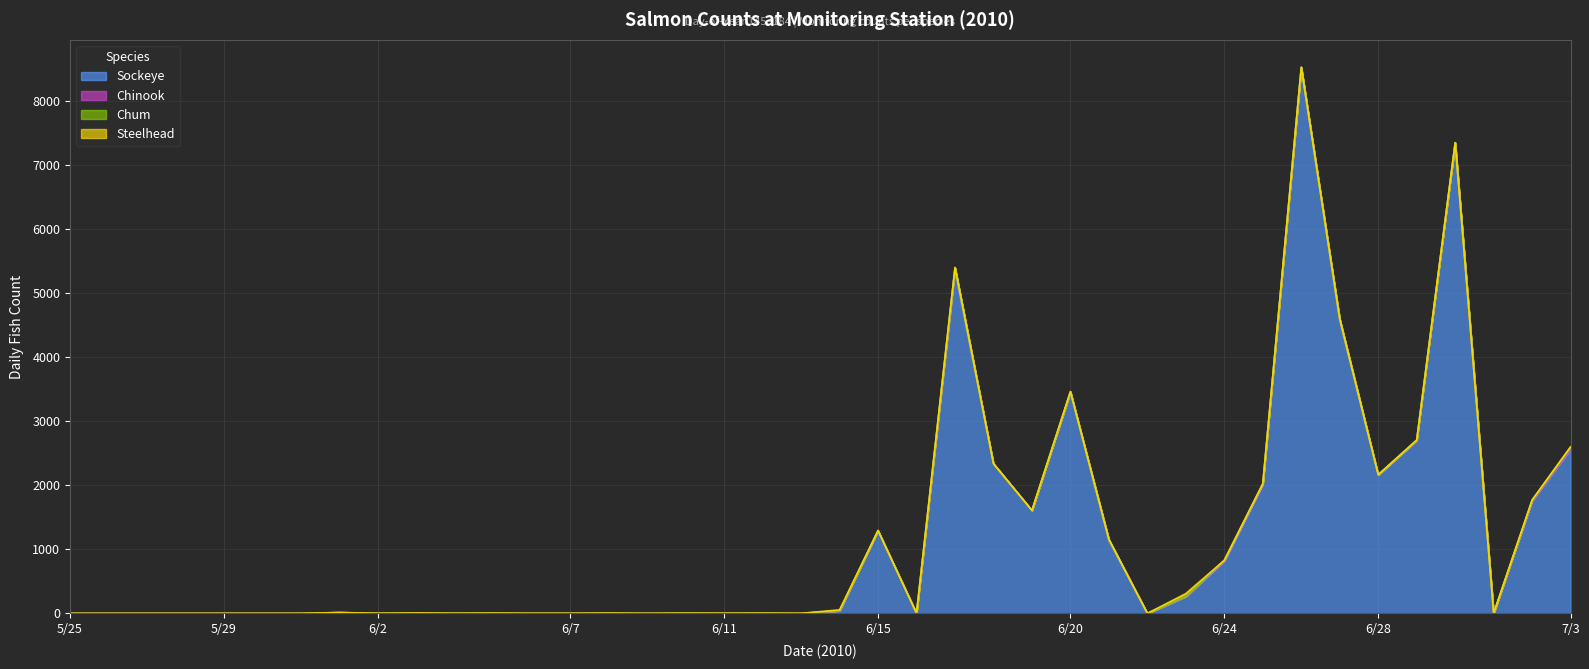

List the series in order of their peak value, highest first.

Sockeye, Chinook, Steelhead, Chum